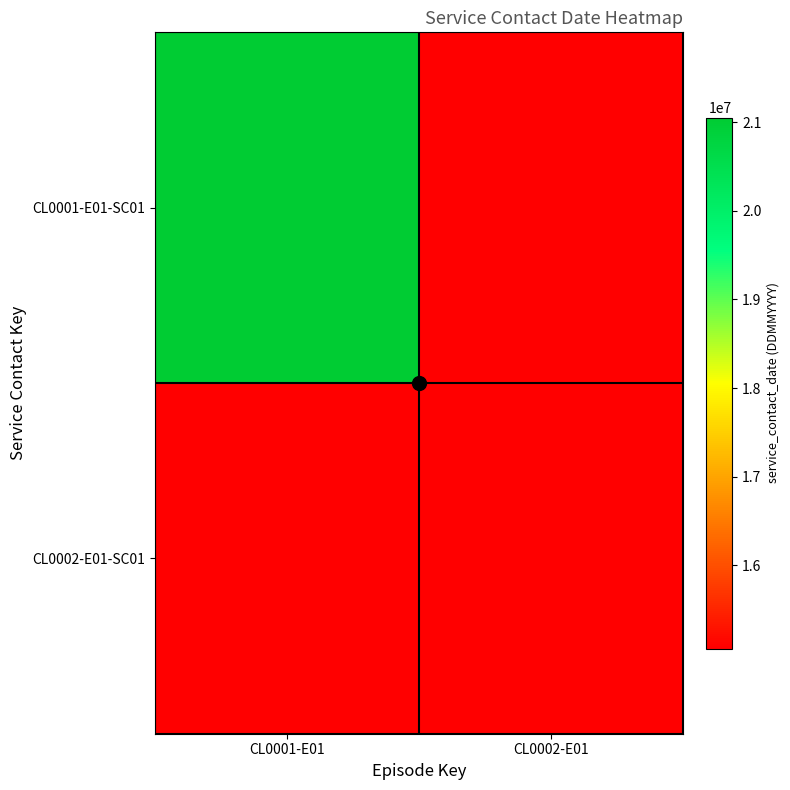

List the series in order of their peak value, highest first.

CL0001-E01-SC01, CL0002-E01-SC01